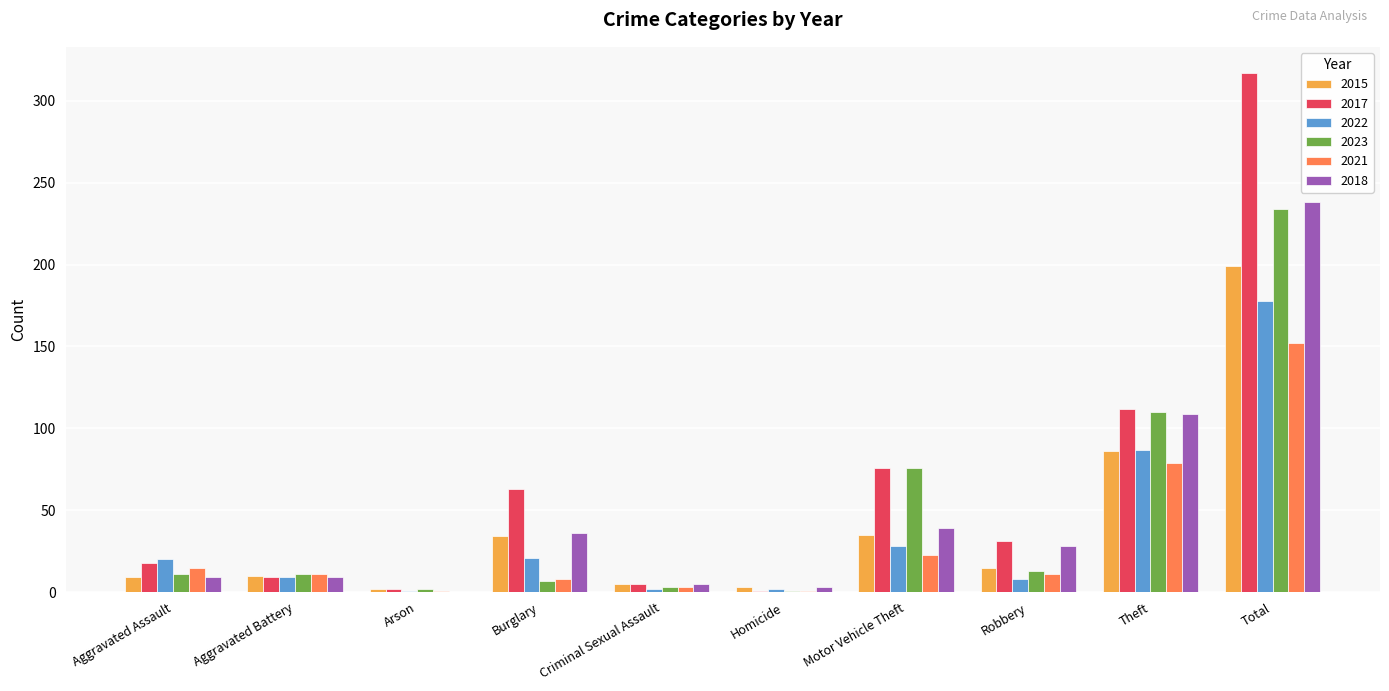

What is the sum of the 2023 values at Burglary and Motor Vehicle Theft?

83